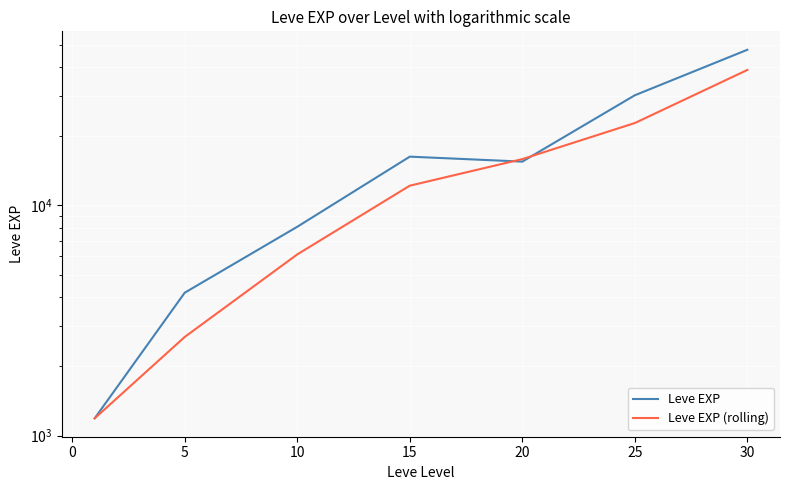

What is the difference between the second highest and second lowest values in the Leve EXP (rolling) series?

20120.8